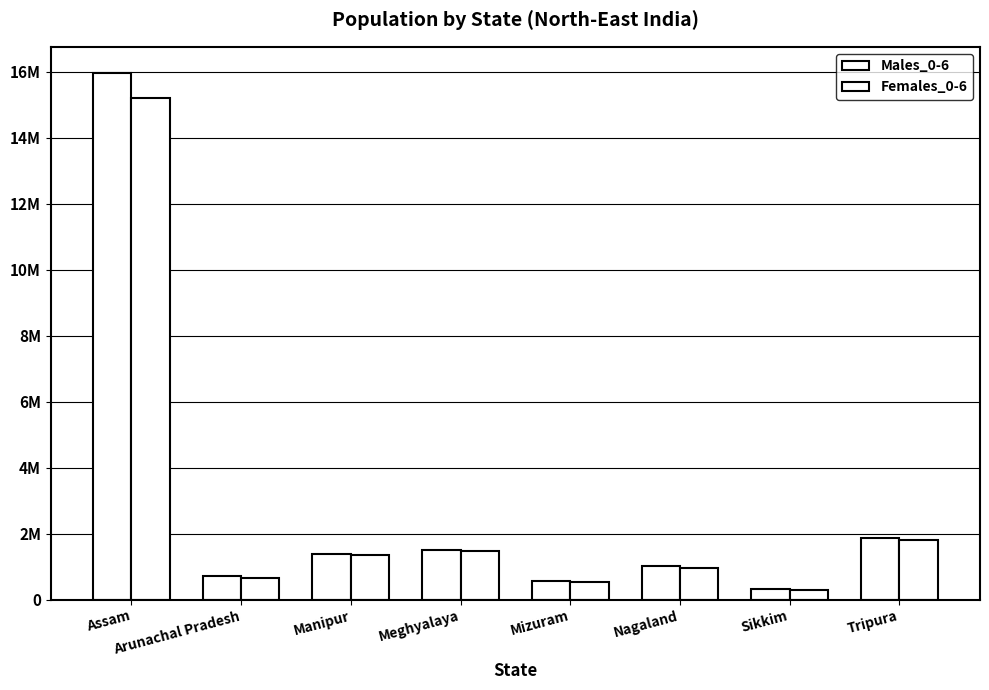

Does the chart contain stacked bars?

No